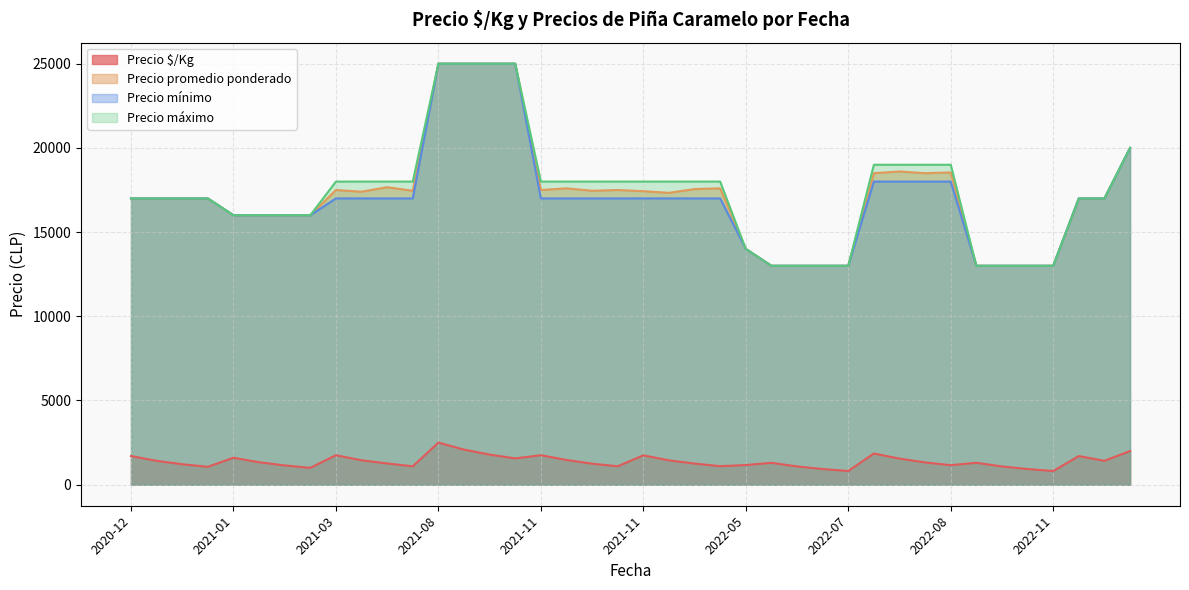

Does the chart display data point markers on the line(s)?

No